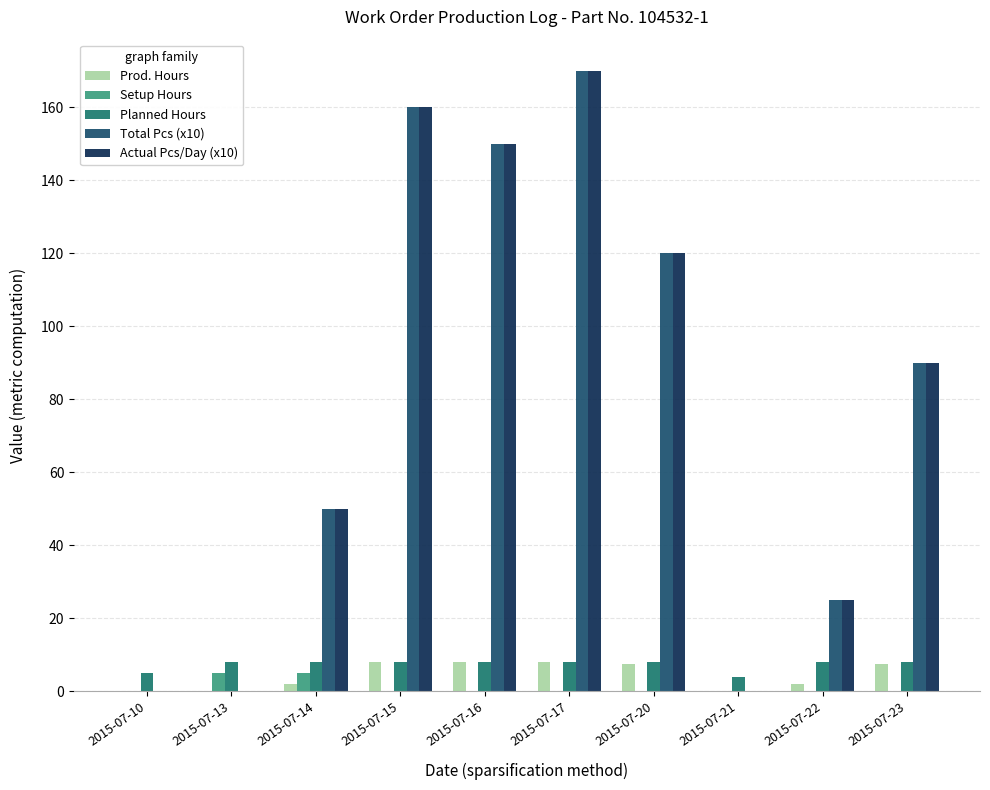

What is the maximum value for Setup Hours?

5.0